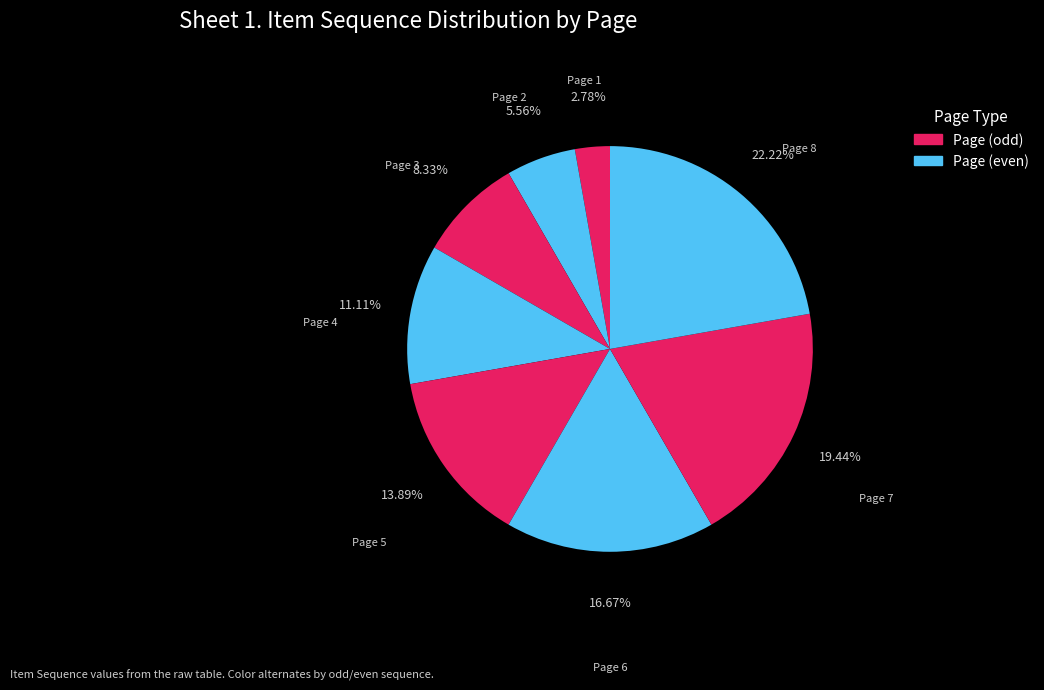

To the nearest percent, what is the combined percentage of Page 6 and Page 2?

22%